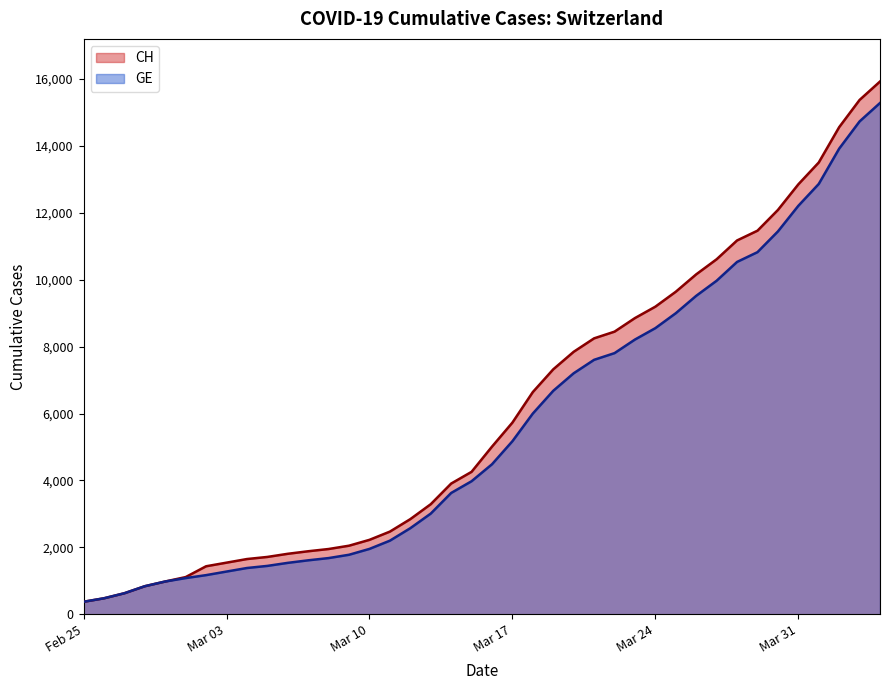

How many lines are shown in the chart?

2